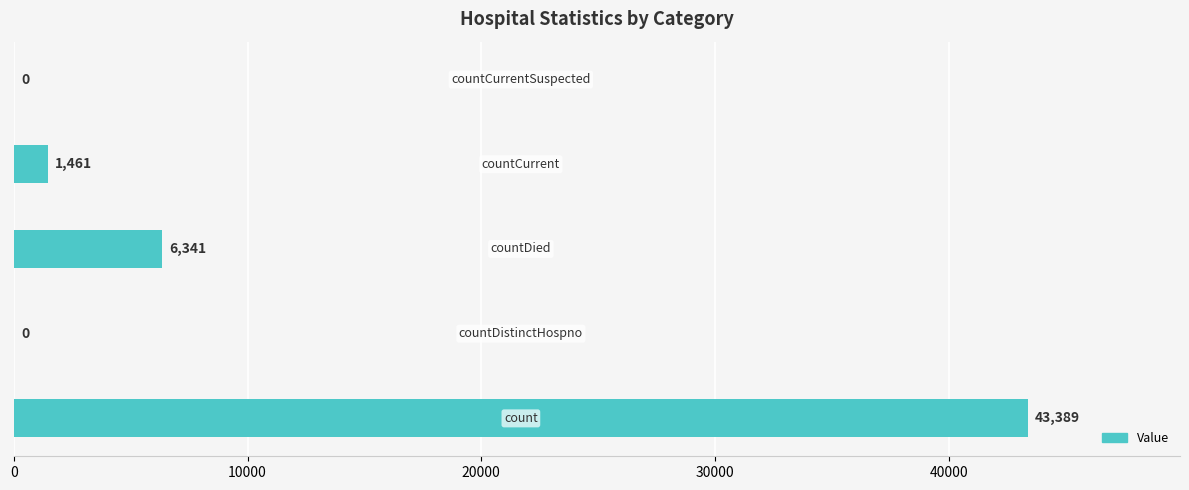

What is the sum of all values?

51191